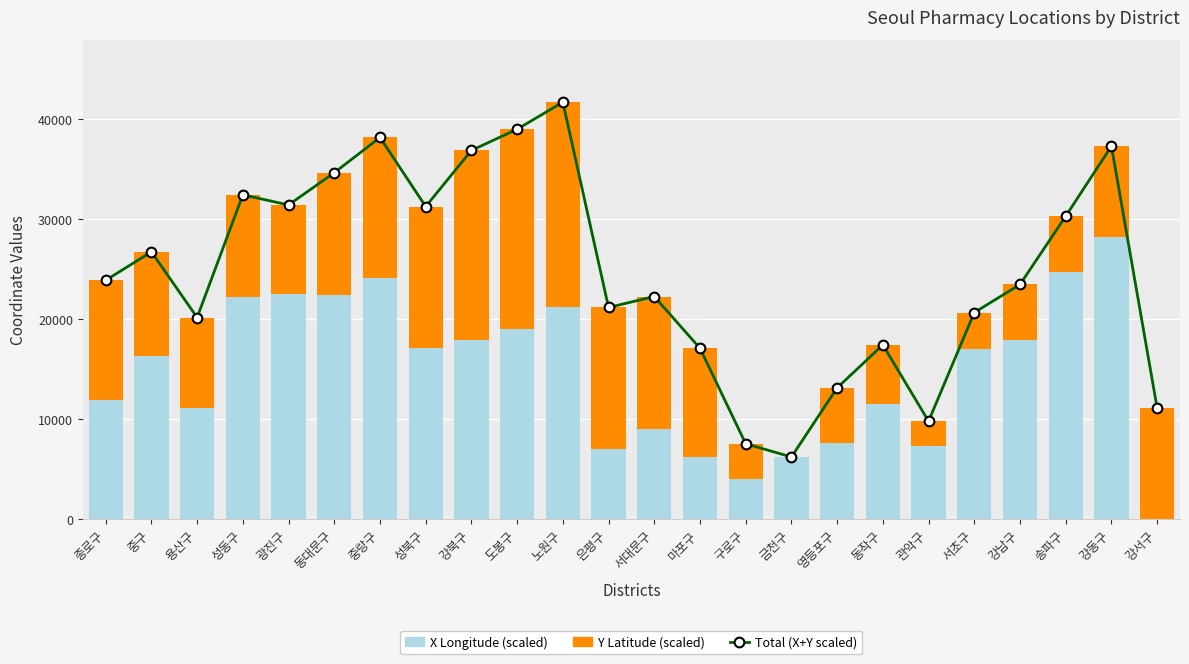

What is the maximum value for Total (X+Y scaled)?

41655.4